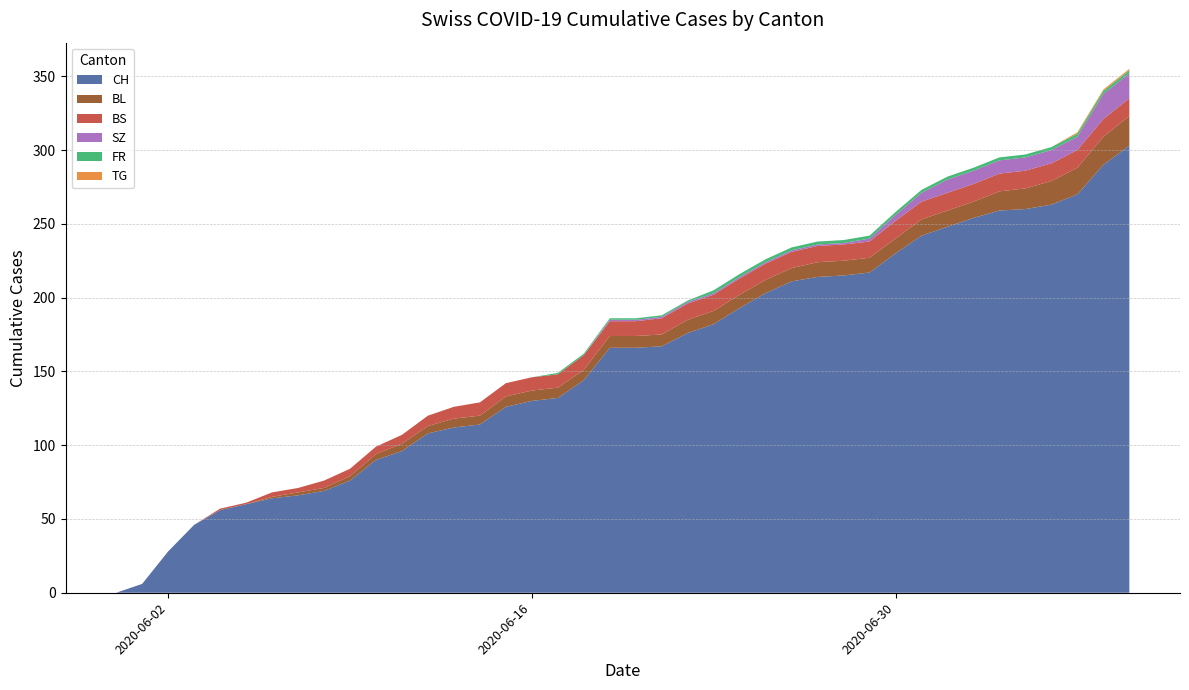

Reading left to right, what are all the values shown in this chart?

CH: 0=0	1=6	2=28	3=46	4=56	5=60	6=64	7=66	8=69	9=76	10=90	11=96	12=108	13=112	14=114	15=126	16=130	17=132	18=144	19=166	20=166	21=167	22=176	23=182	24=193	25=203	26=211	27=214	28=215	29=217	30=230	31=242	32=248	33=254	34=259	35=260	36=263	37=270	38=290	39=303
BL: 0=0	1=0	2=0	3=0	4=0	5=0	6=1	7=2	8=2	9=3	10=4	11=5	12=5	13=6	14=6	15=7	16=7	17=7	18=7	19=8	20=8	21=8	22=9	23=9	24=9	25=9	26=9	27=10	28=10	29=10	30=10	31=11	32=11	33=11	34=13	35=14	36=16	37=18	38=19	39=20
BS: 0=0	1=0	2=0	3=0	4=1	5=1	6=3	7=3	8=5	9=5	10=5	11=6	12=7	13=8	14=9	15=9	16=9	17=9	18=10	19=10	20=10	21=11	22=11	23=11	24=11	25=11	26=11	27=11	28=11	29=11	30=12	31=12	32=12	33=12	34=12	35=12	36=12	37=12	38=12	39=12
SZ: 0=0	1=0	2=0	3=0	4=0	5=0	6=0	7=0	8=0	9=0	10=0	11=0	12=0	13=0	14=0	15=0	16=0	17=0	18=0	19=1	20=1	21=1	22=1	23=1	24=1	25=1	26=1	27=1	28=1	29=2	30=4	31=6	32=9	33=9	34=9	35=9	36=9	37=9	38=17	39=17
FR: 0=0	1=0	2=0	3=0	4=0	5=0	6=0	7=0	8=0	9=0	10=0	11=0	12=0	13=0	14=0	15=0	16=0	17=1	18=1	19=1	20=1	21=1	22=1	23=2	24=2	25=2	26=2	27=2	28=2	29=2	30=2	31=2	32=2	33=2	34=2	35=2	36=2	37=2	38=2	39=2
TG: 0=0	1=0	2=0	3=0	4=0	5=0	6=0	7=0	8=0	9=0	10=0	11=0	12=0	13=0	14=0	15=0	16=0	17=0	18=0	19=0	20=0	21=0	22=0	23=0	24=0	25=0	26=0	27=0	28=0	29=0	30=0	31=0	32=0	33=0	34=0	35=0	36=0	37=1	38=1	39=1